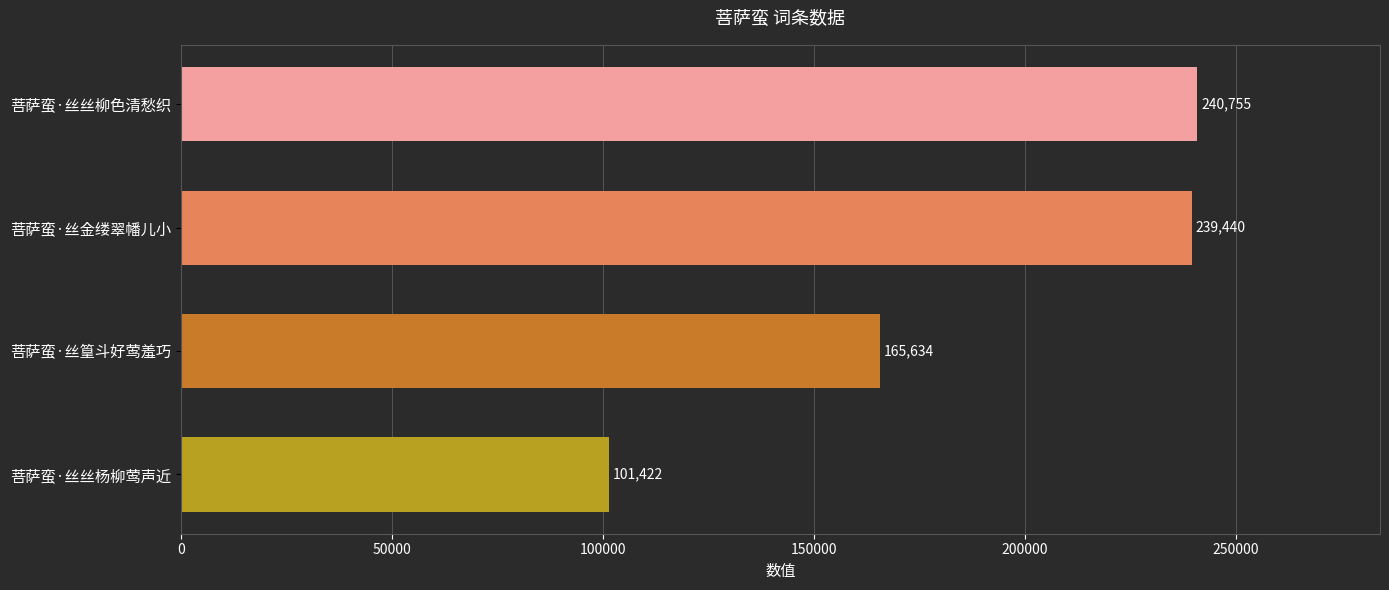

How many series are shown in this chart?

1